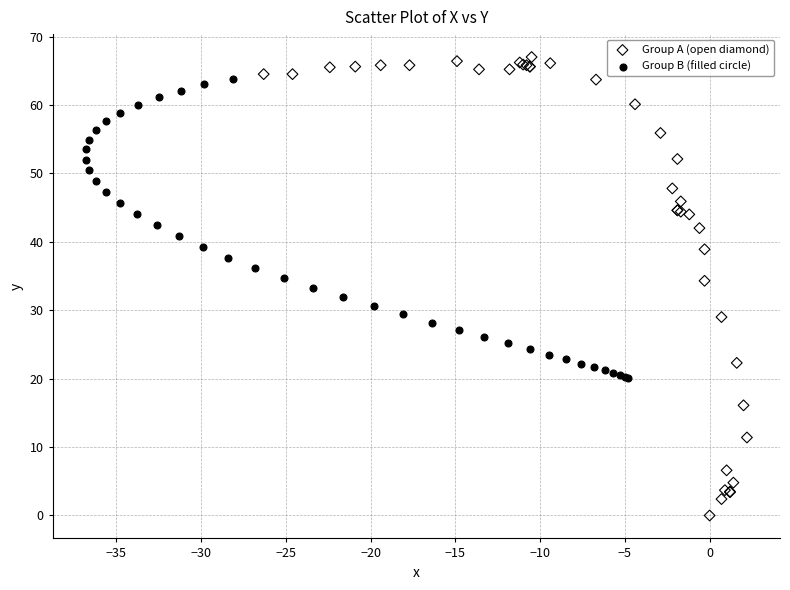

Which series contains the highest Y value?

Group A (open diamond)